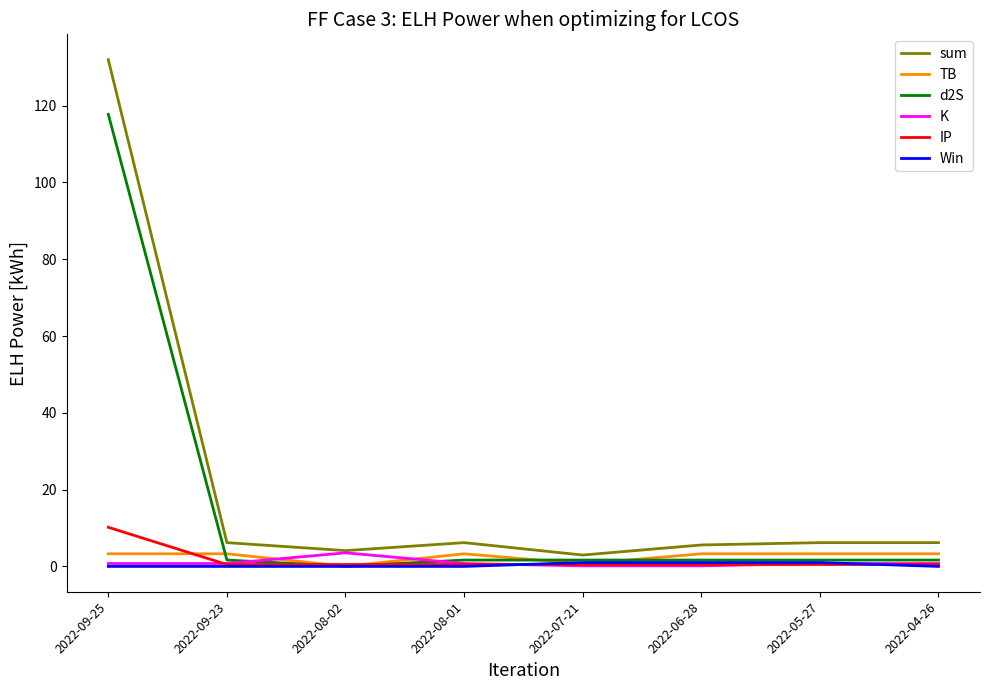

What is the total value across all series at 2022-08-02?

8.2